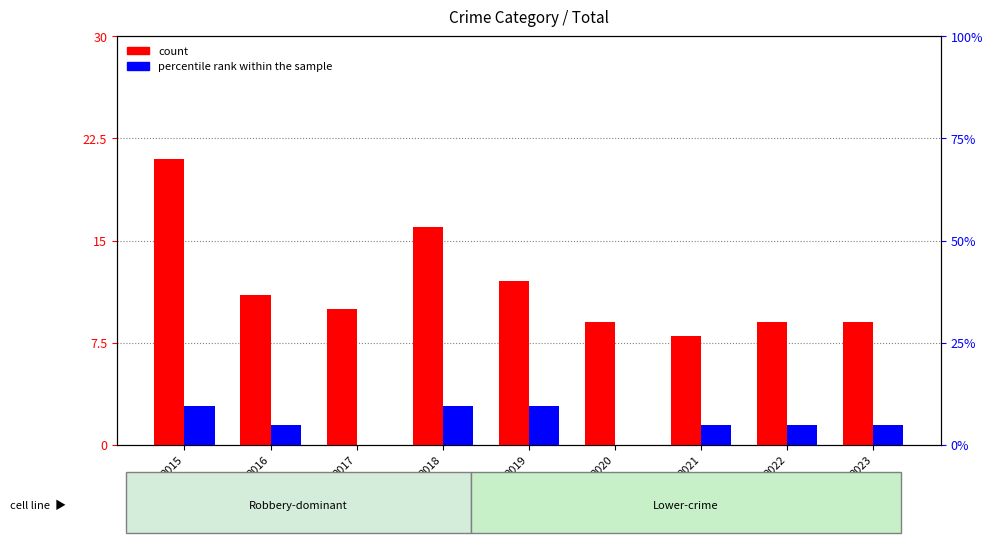

List the series in order of their peak value, highest first.

count, percentile rank within the sample